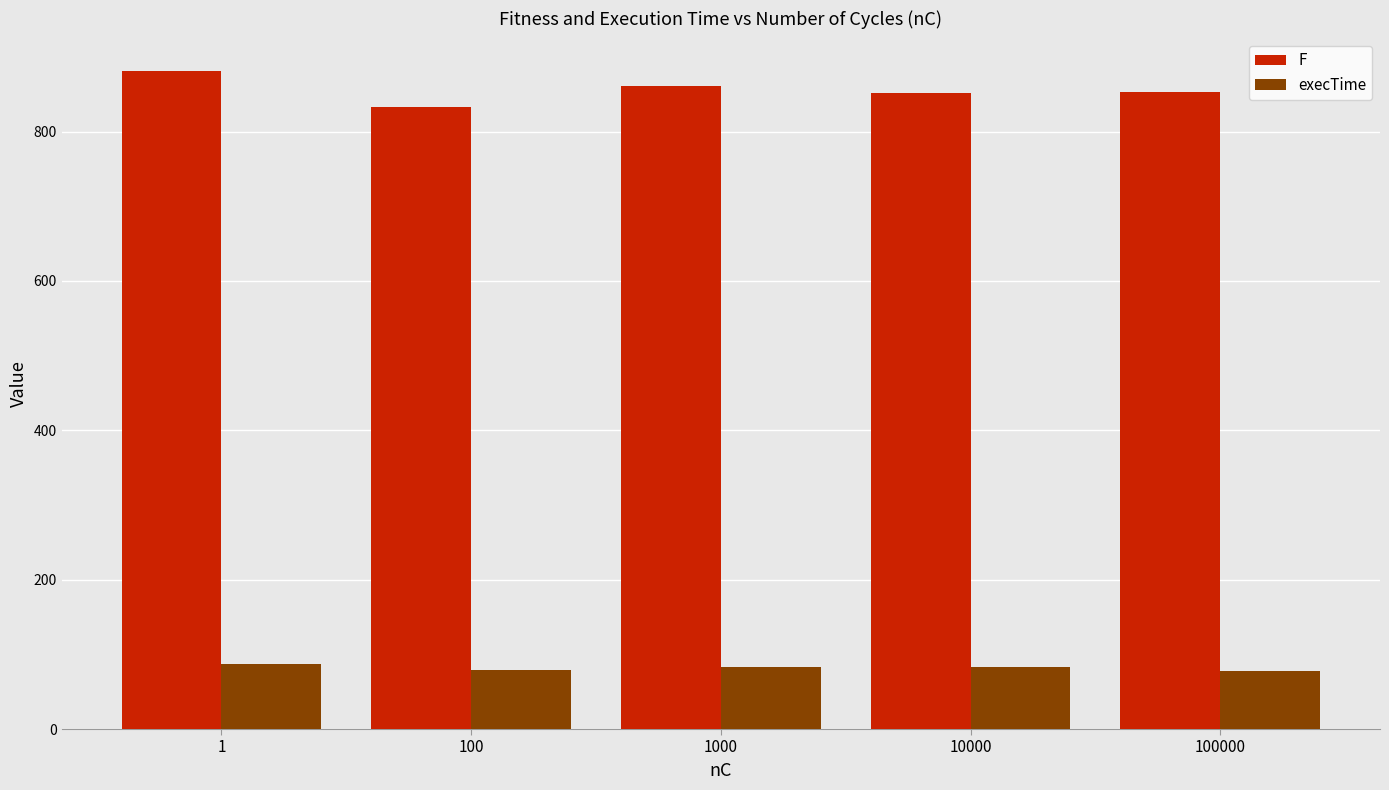

Where does the execTime series first go above 82?

1